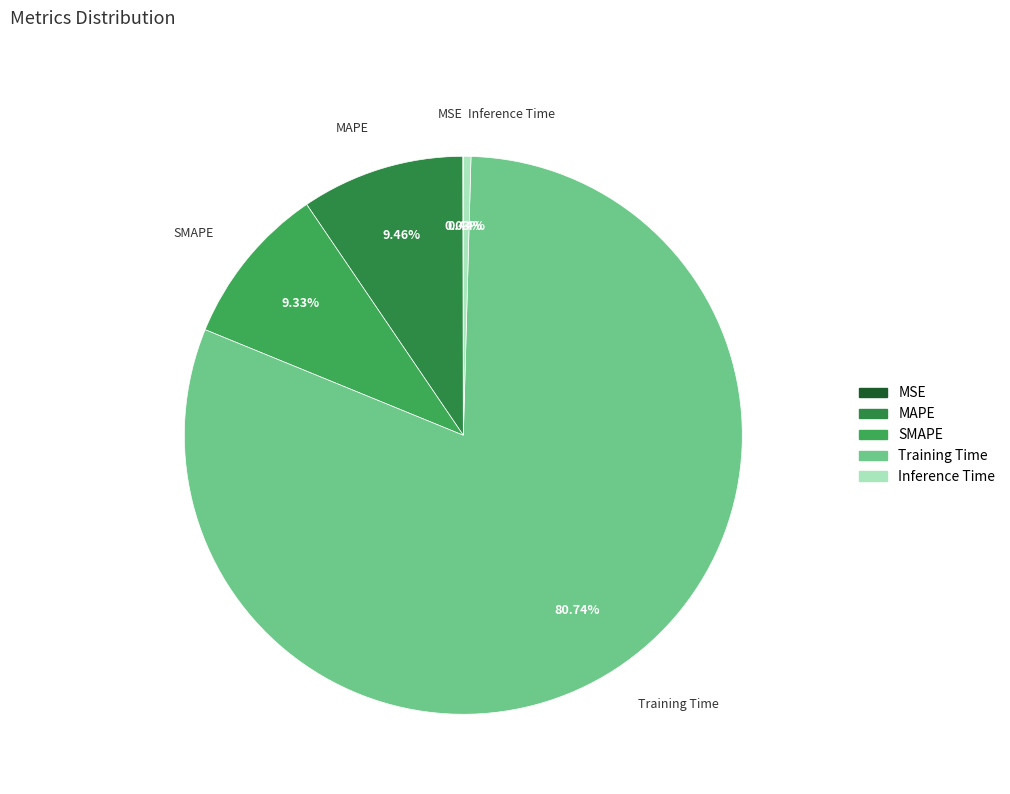

To the nearest percent, what is the average slice percentage?

20%